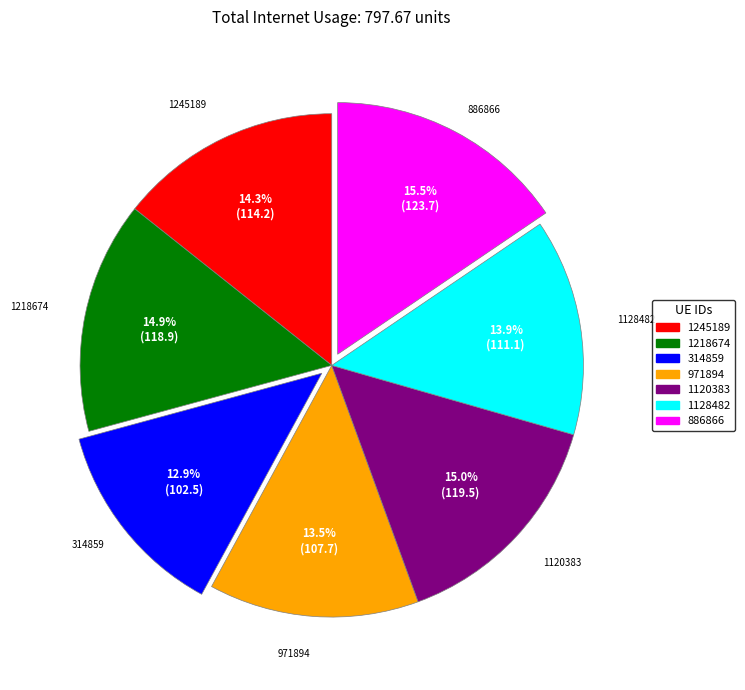

What percentage is the 1128482 slice, to the nearest percent?

14%